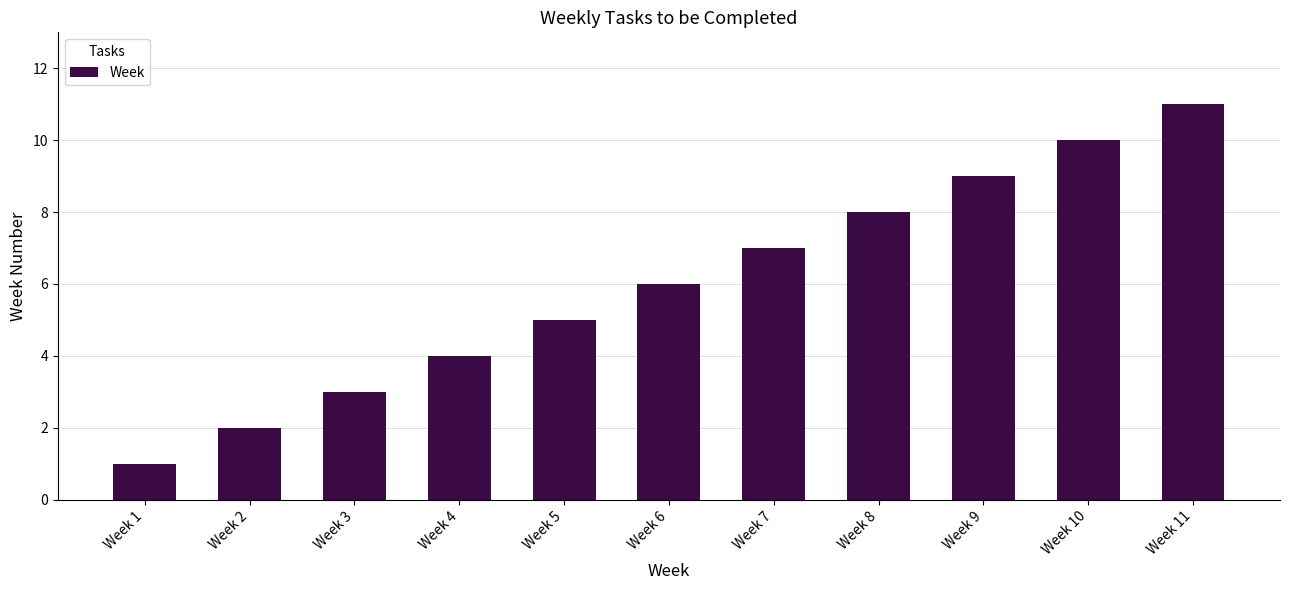

How many data points does each series have?

11